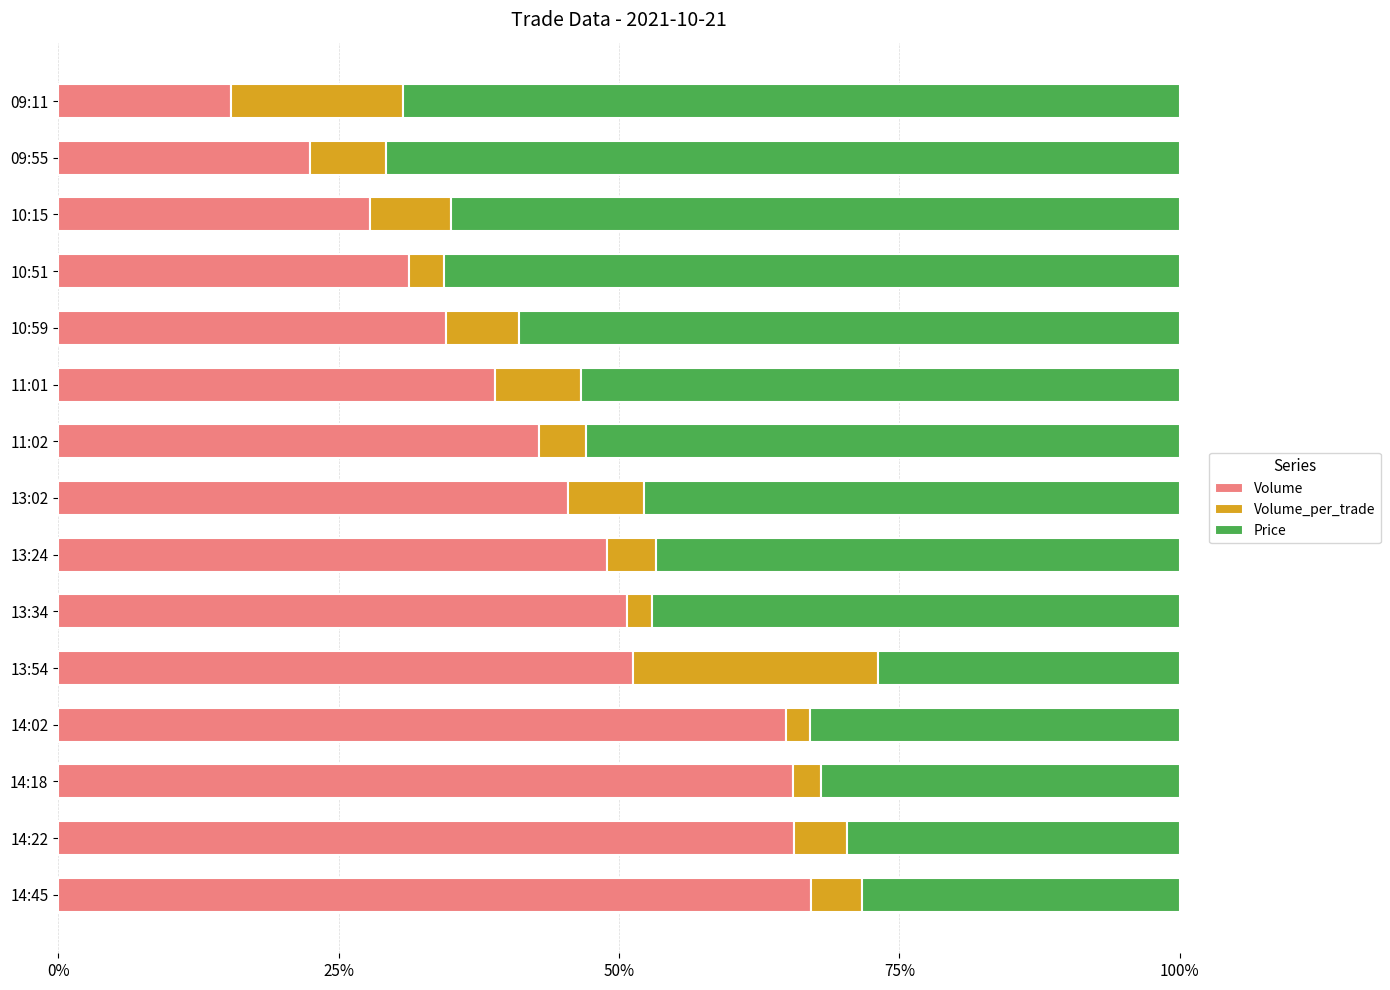

What is the total value across all series at 10:59?

100.0